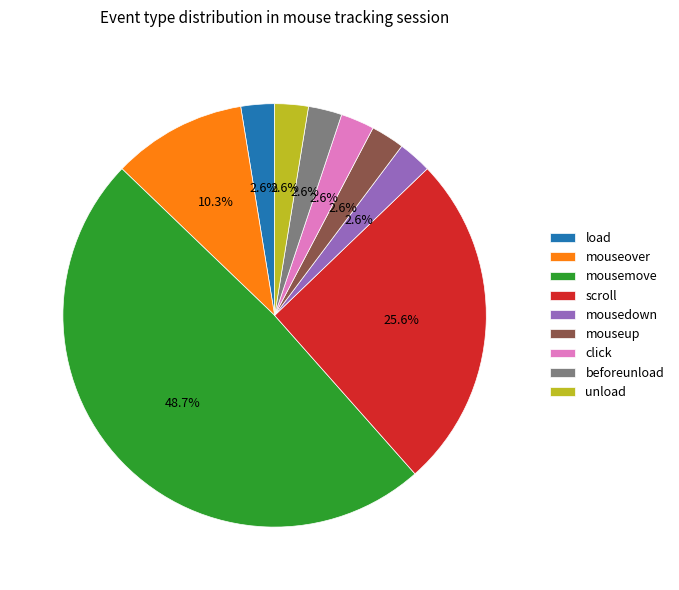

What percentage is NOT represented by mouseup?

97.4%